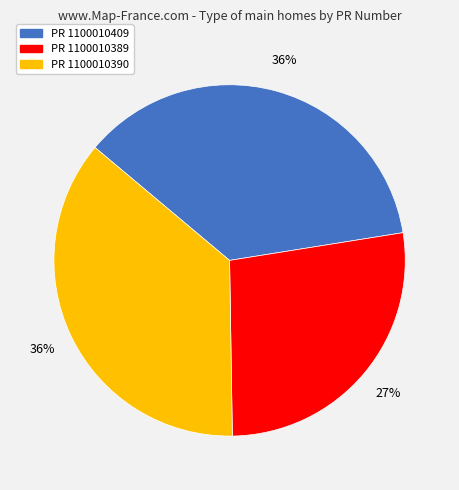

To the nearest percent, what is the difference between the largest and smallest slice percentages?

9%